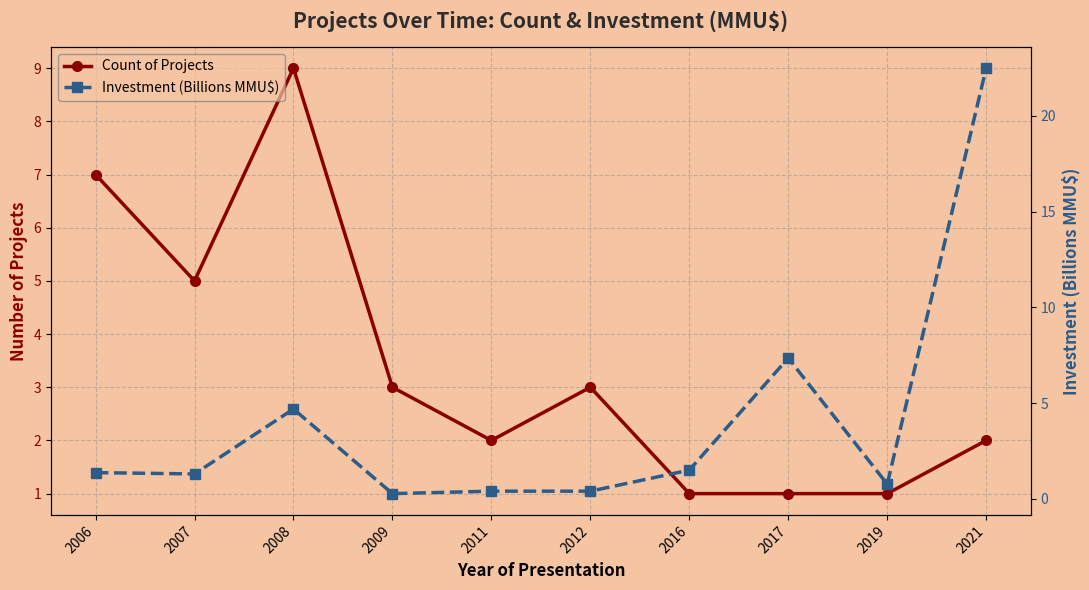

At which category does Count of Projects reach its first local valley?

2007